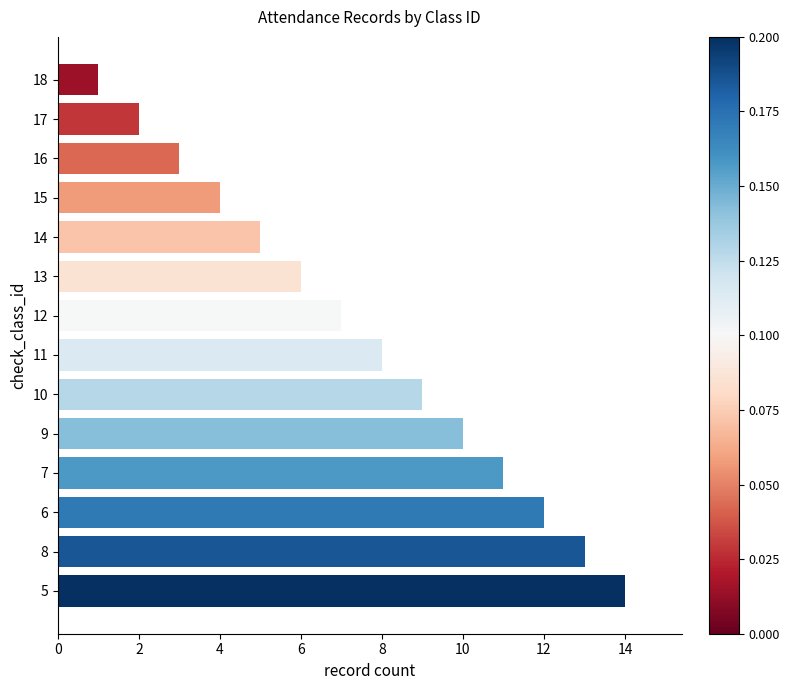

What is the difference between the second highest and second lowest values?

11